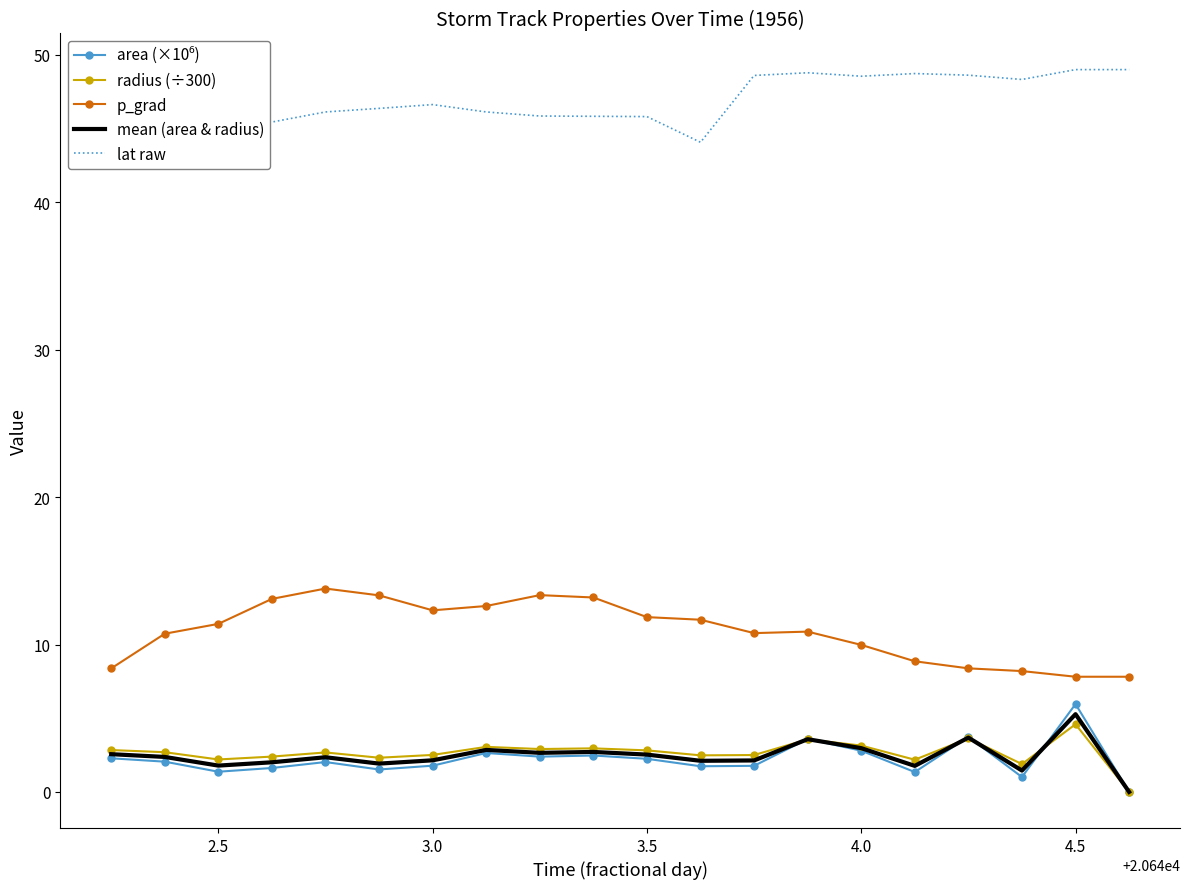

Which series has the largest total across all categories?

lat raw